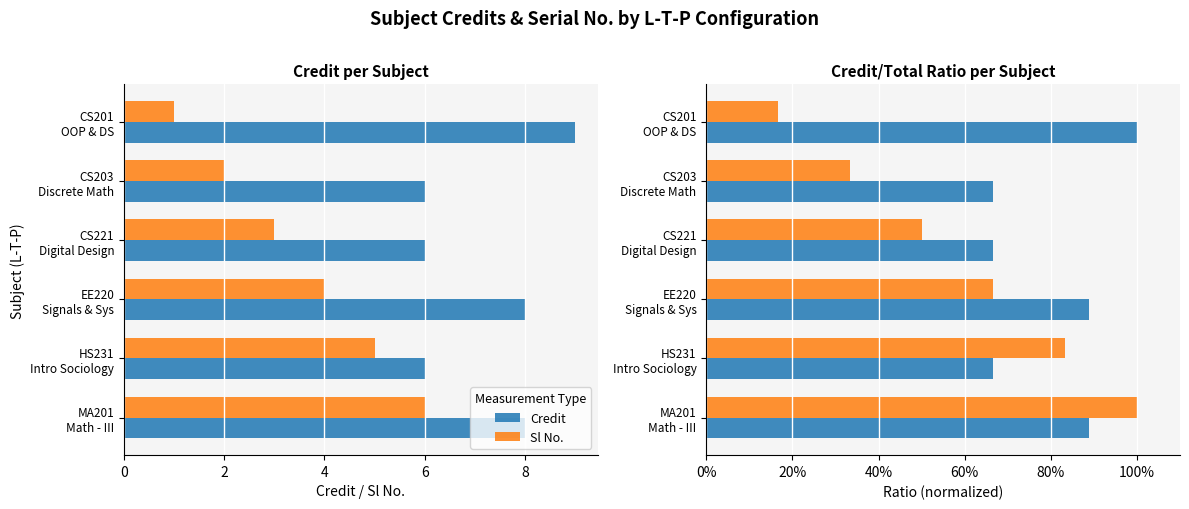

List the series in order of their overall mean, lowest first.

Sl No., Credit